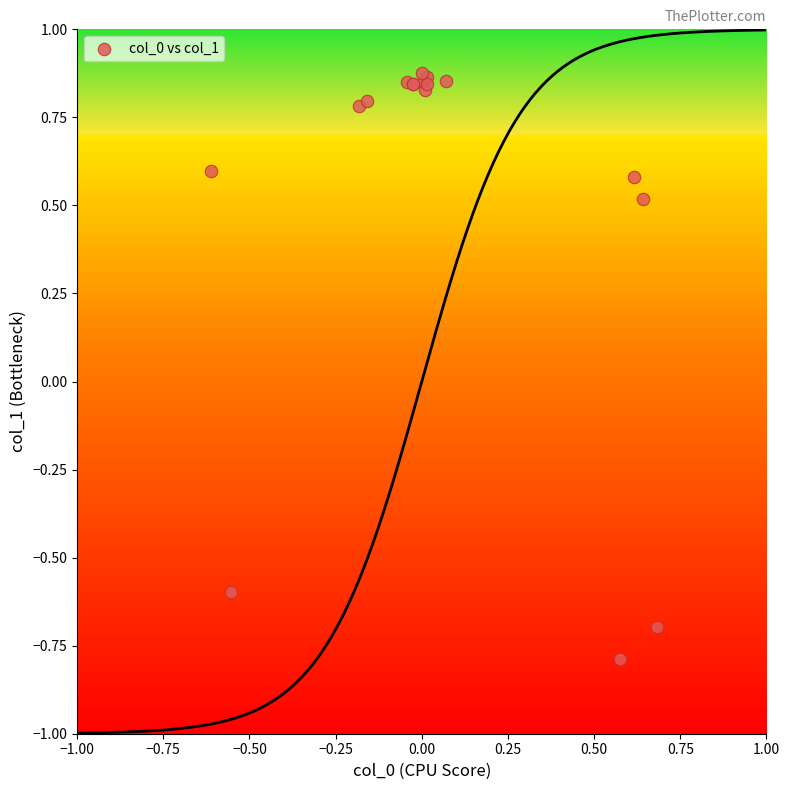

What Y value in the scatter plot is closest to 0?

0.5